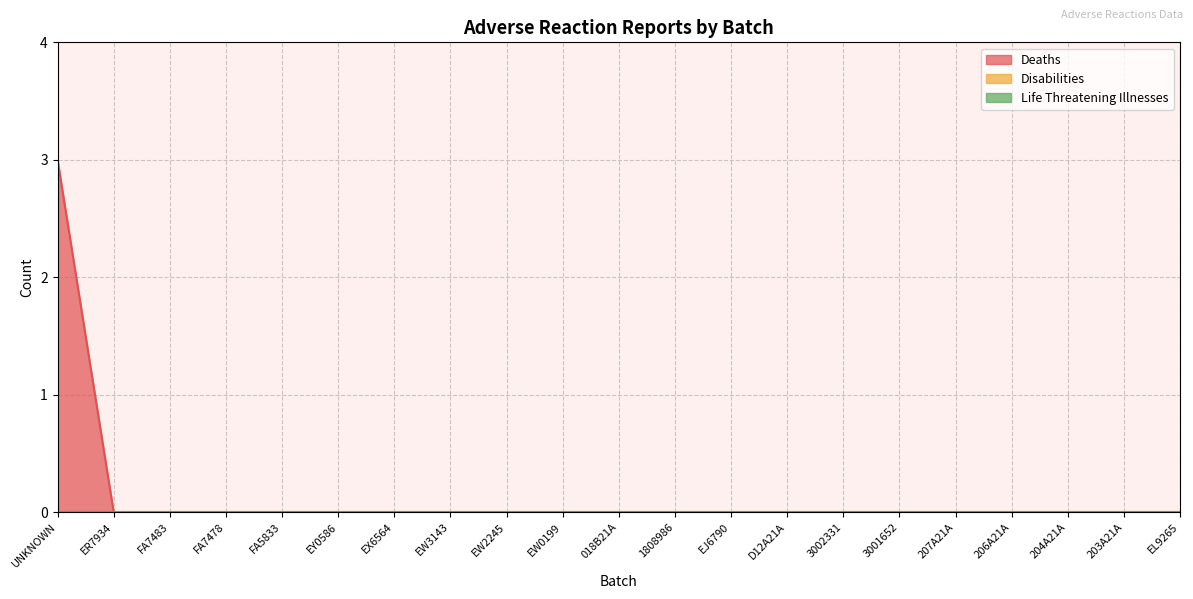

At which category does the chart reach its minimum across all series?

ER7934